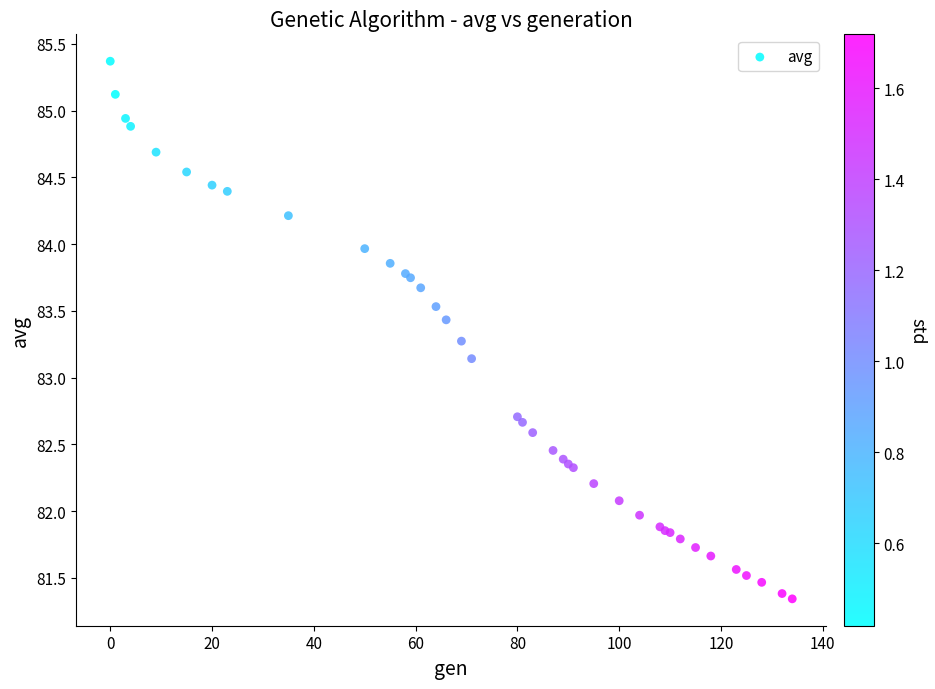

What Y value in the scatter plot is closest to 83?

83.1